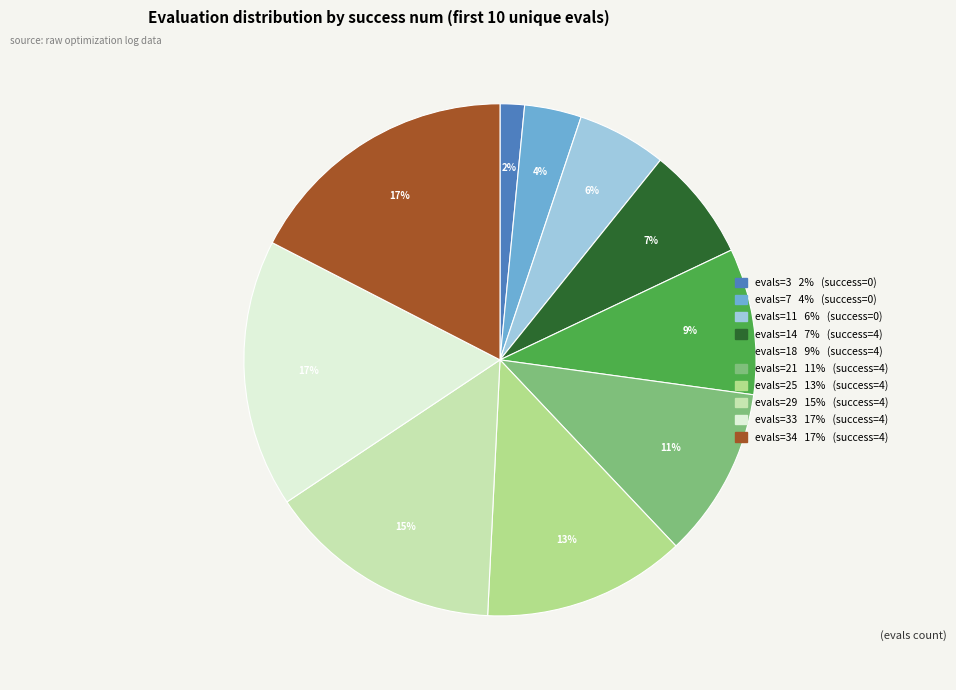

To the nearest percent, what is the average slice percentage?

10%